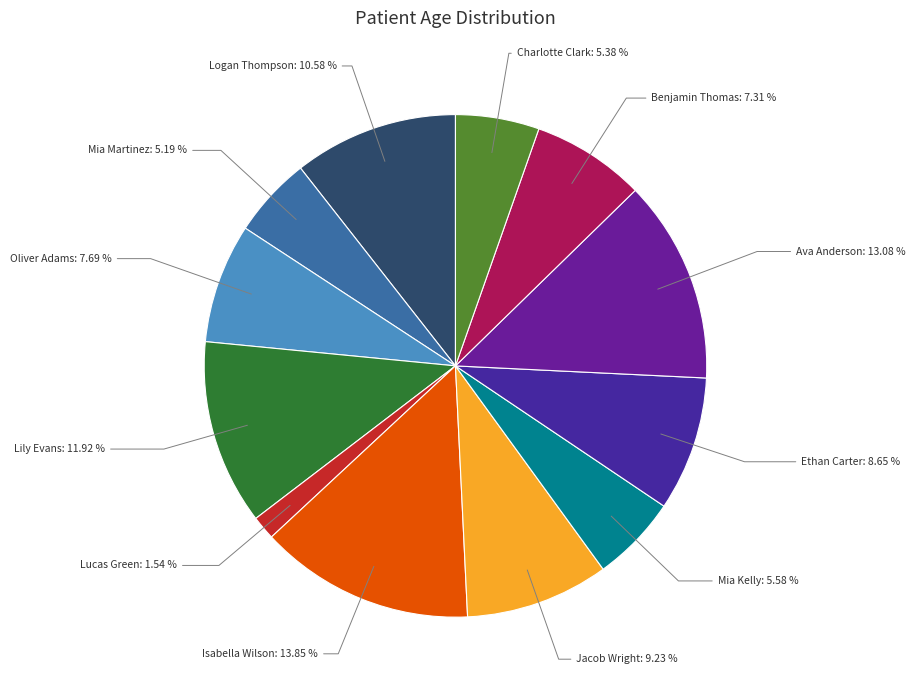

The Charlotte Clark slice represents 19% of the pie. True or false?

False